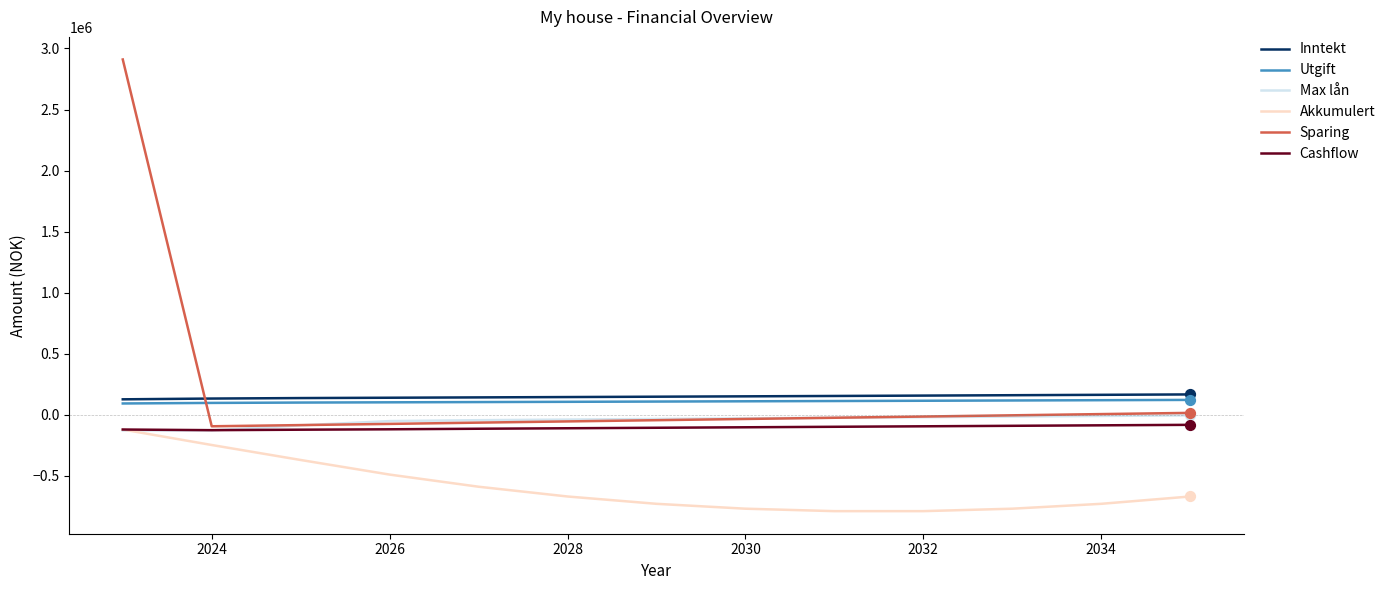

Which series has the largest total across all categories?

Sparing